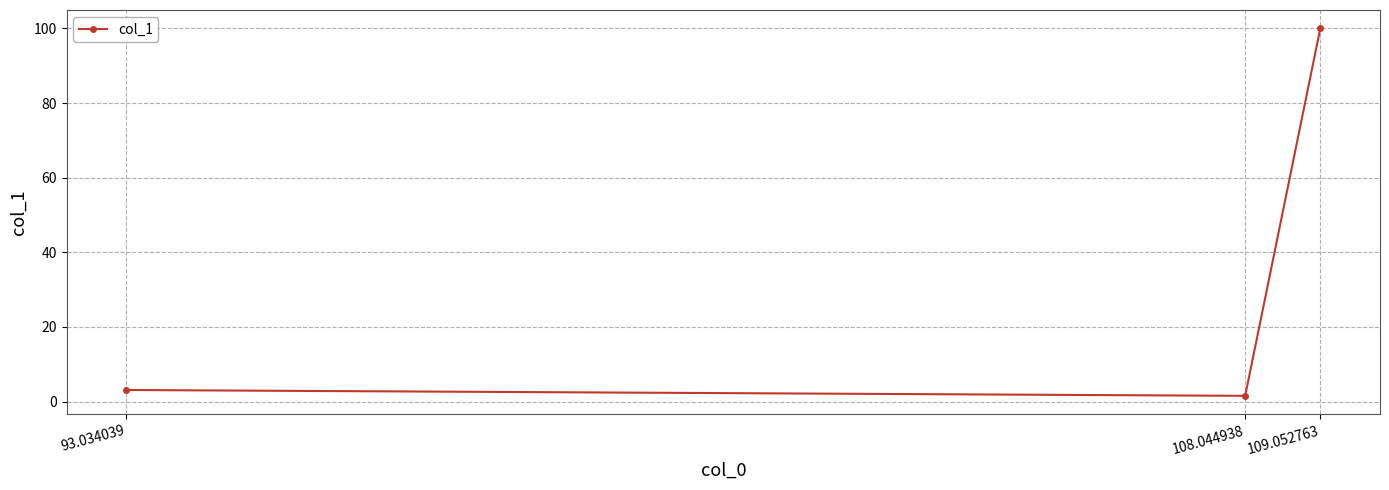

What is the value of the 3rd point from the left?

100.0